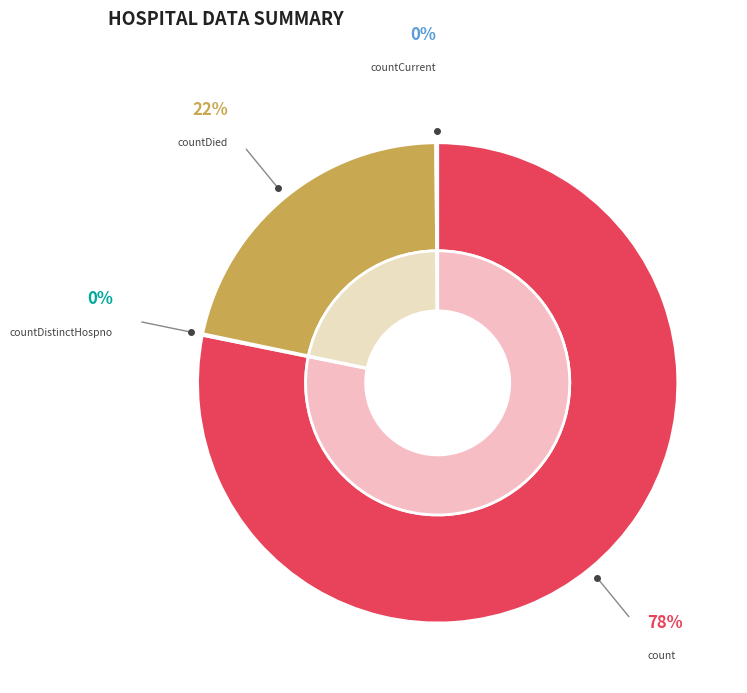

Which has a higher value, count or countDied?

count